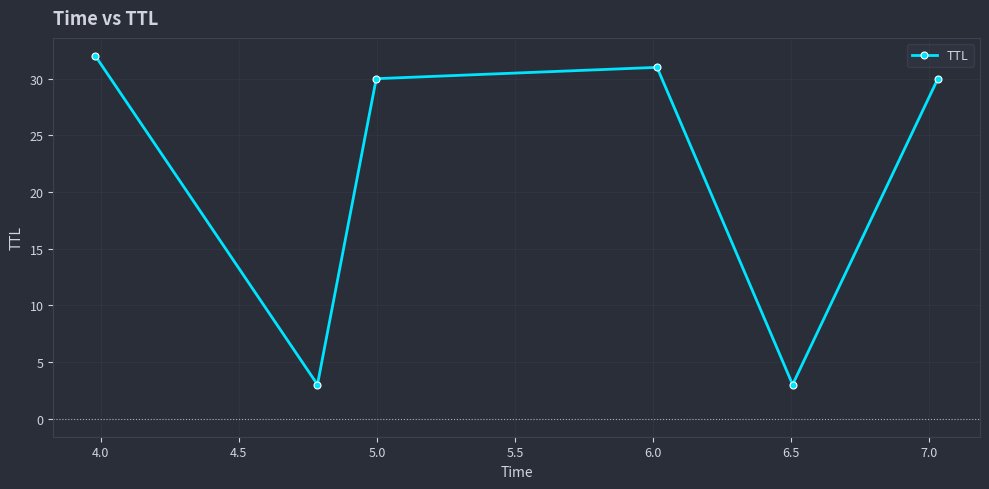

How many interior local valleys (lower than both neighbors) does the data have?

2